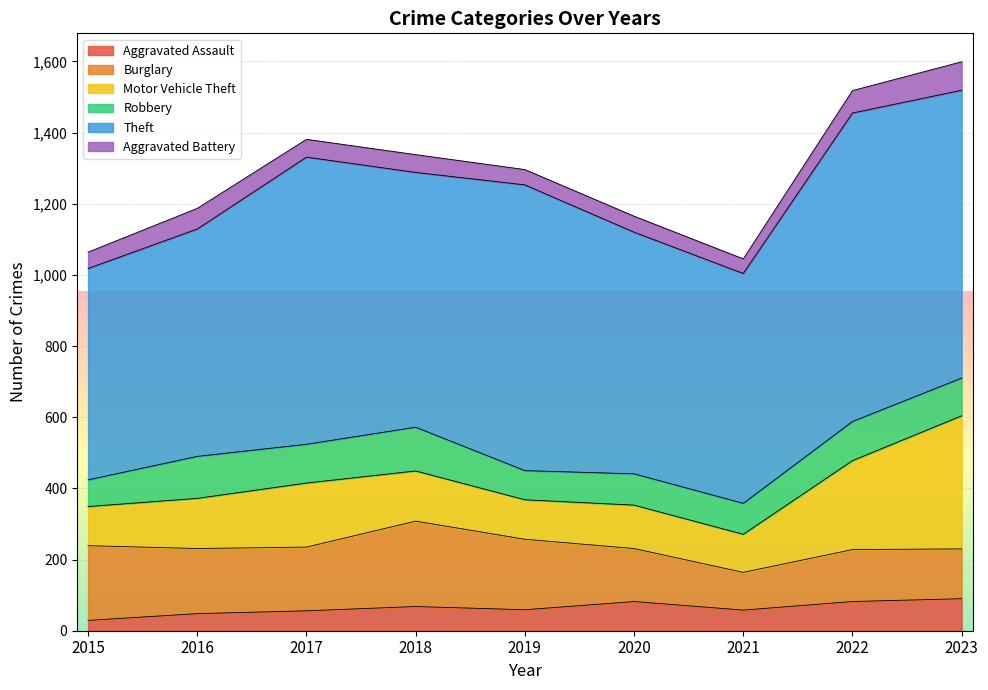

In Aggravated Battery, how many points are lower than both neighbors (excluding endpoints)?

2